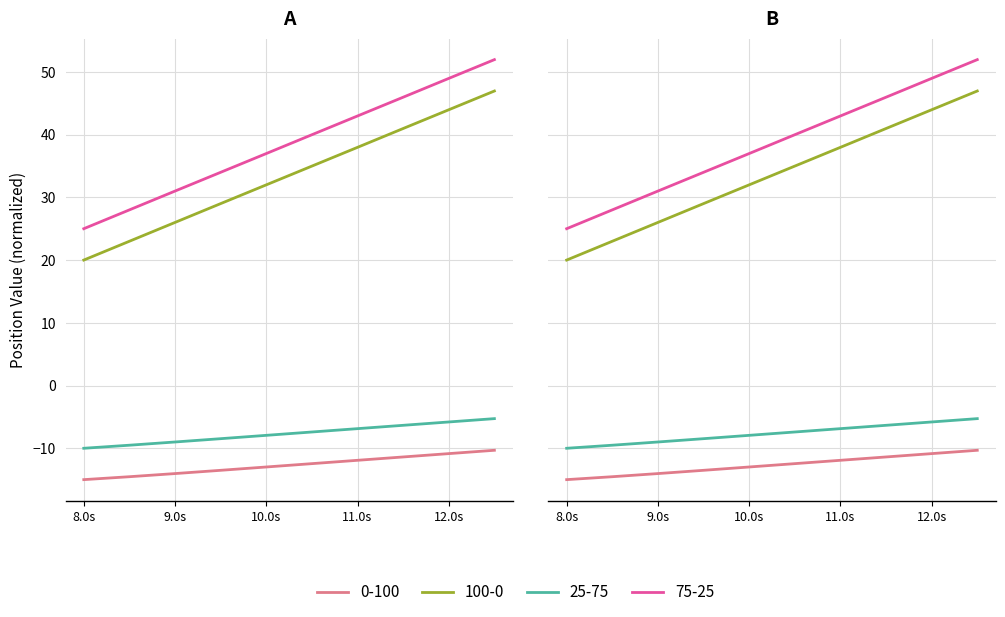

Rank the categories by Y value from highest to lowest.

12.5, 12.0, 11.5, 11.0, 10.5, 10.0, 9.5, 9.0, 8.5, 8.0